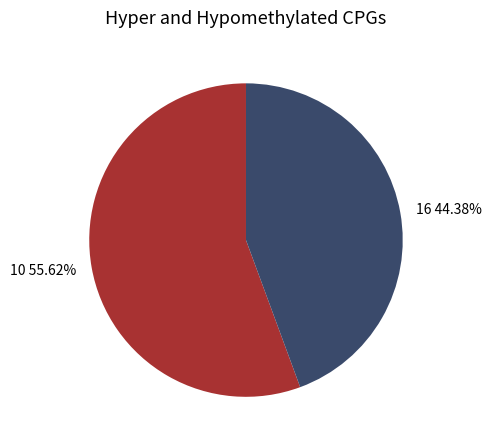

True or false: 16 accounts for 44% of the total.

True